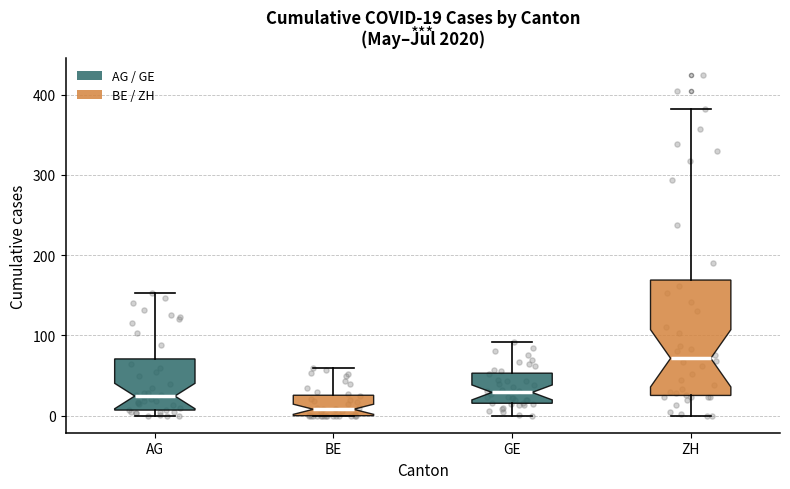

Which box is the tallest, from its lower edge to its upper edge?

ZH